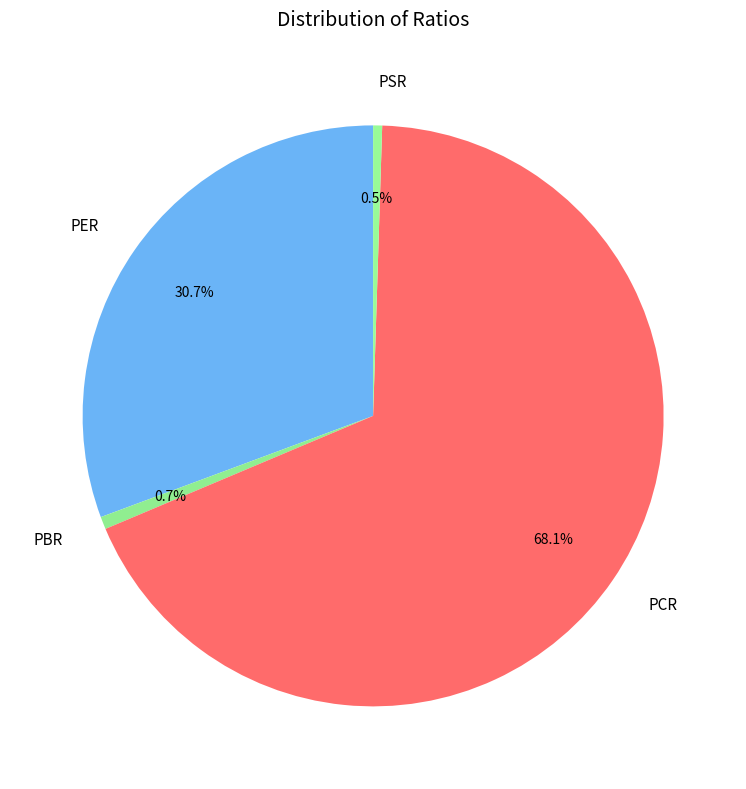

How much of the chart is everything except PBR?

99.3%